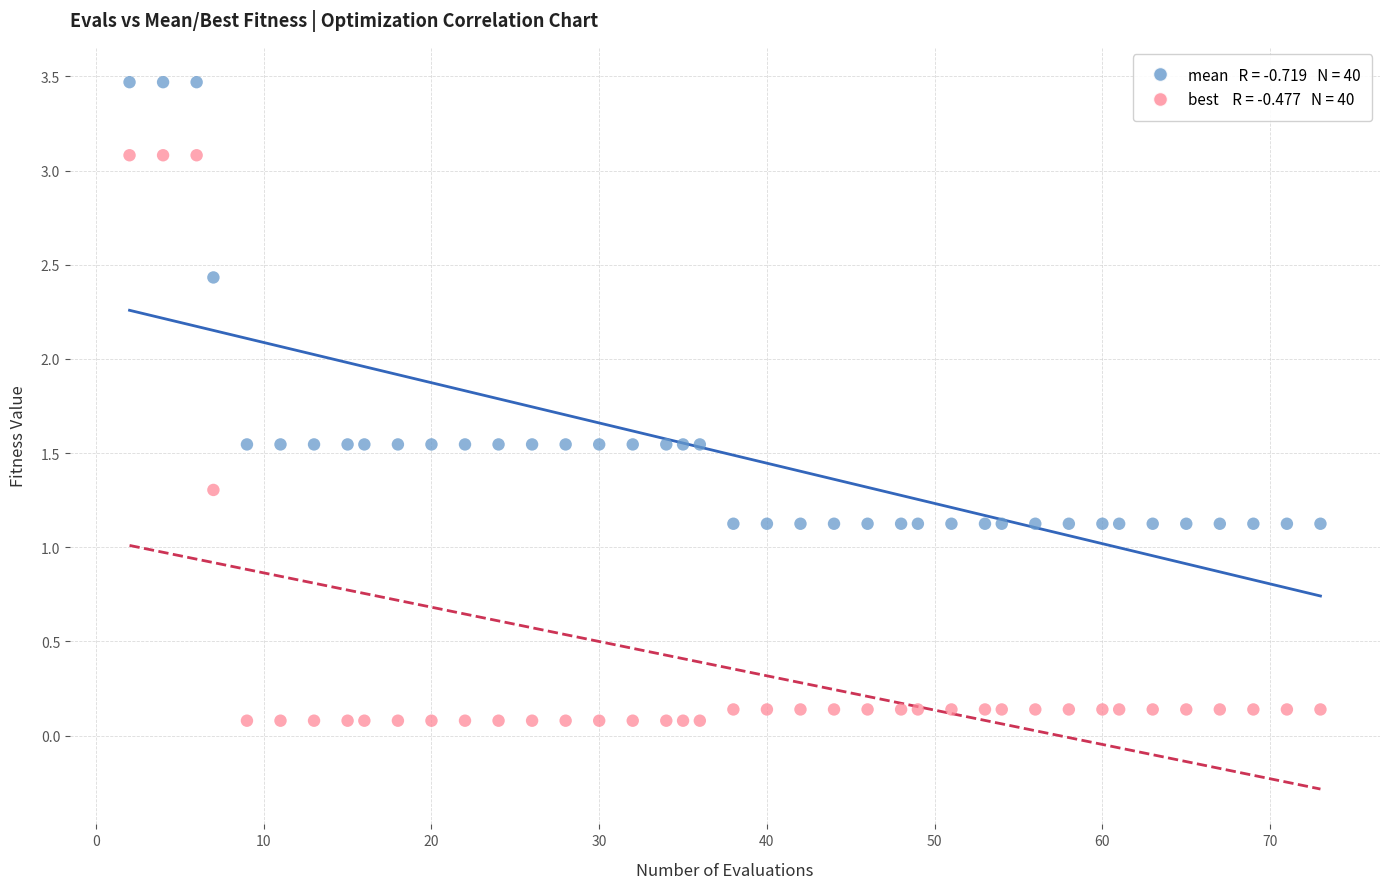

Across all data points, what is the range of X values (max minus min)?

71.0